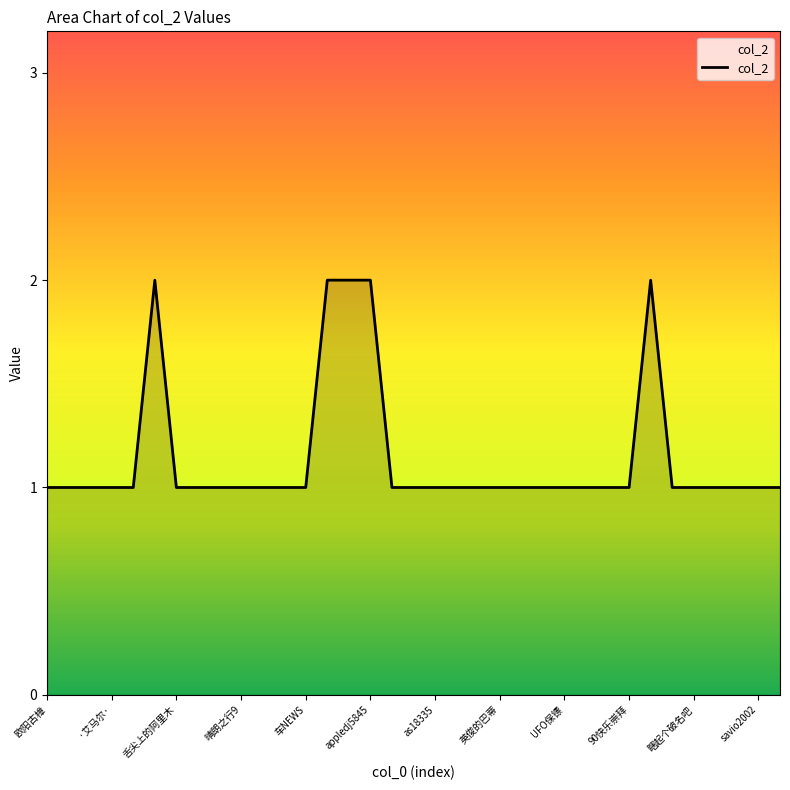

True or false: the data shows 1 at 90快乐崇拜.

True